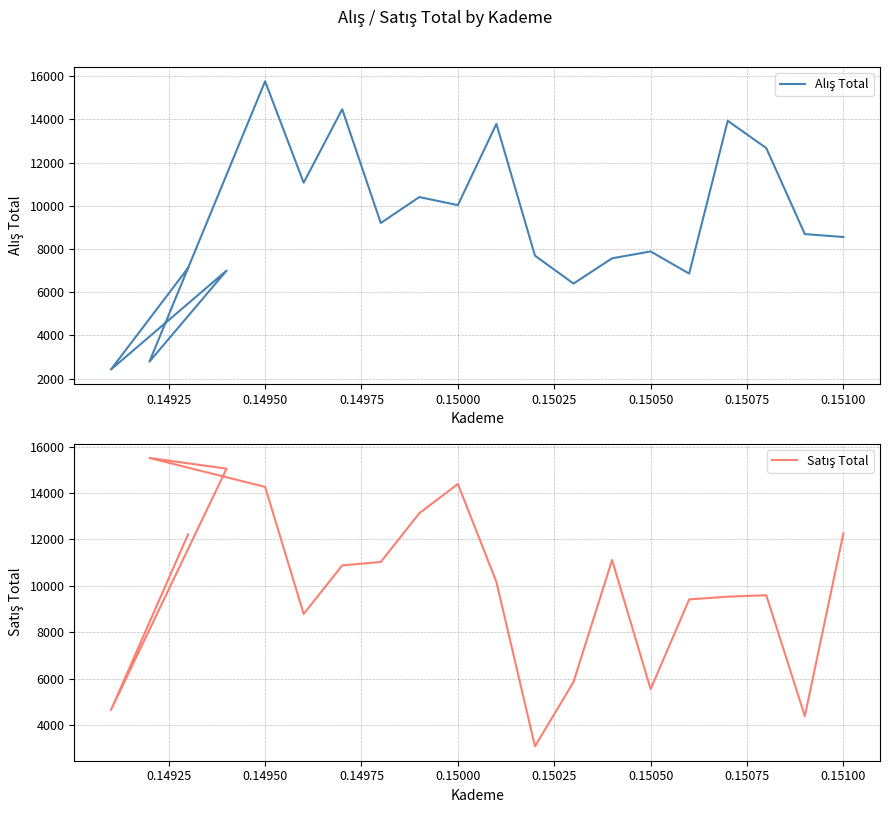

The value of Satış Total at 0.15000 is 19328.6. True or false?

False